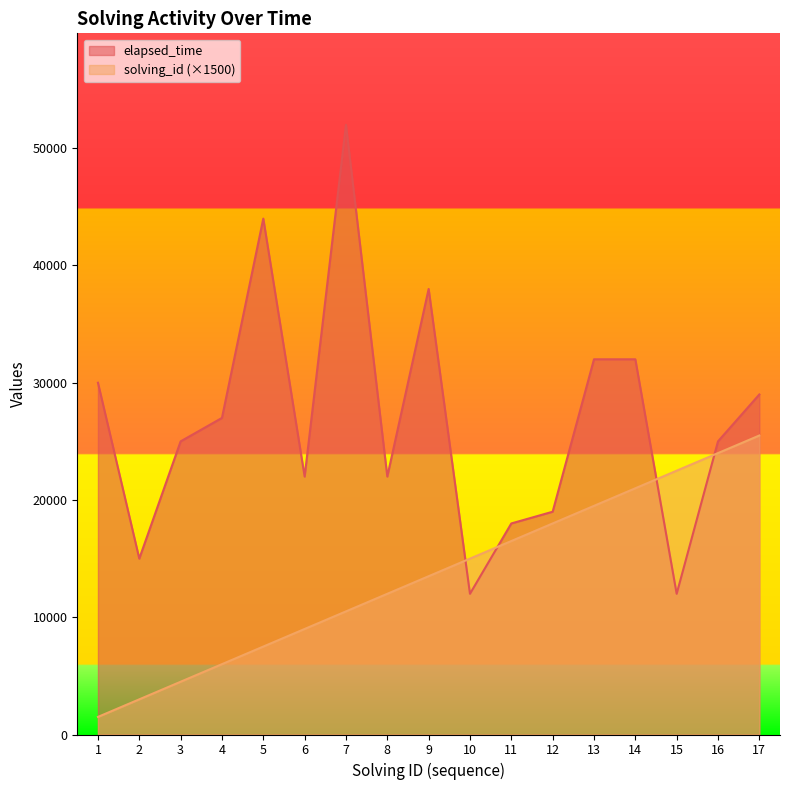

How many lines are shown in the chart?

2